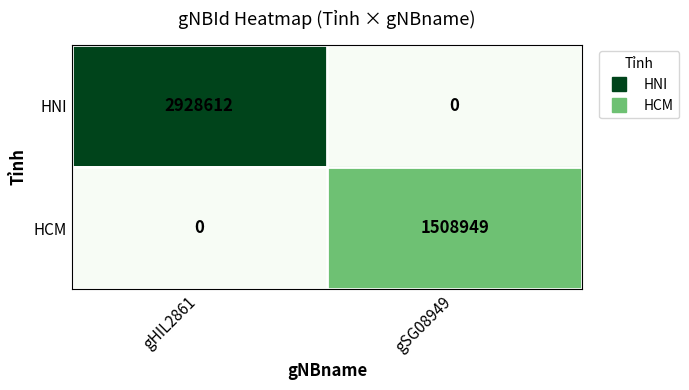

Rank the series at gHIL2861 from highest to lowest value.

HNI, HCM